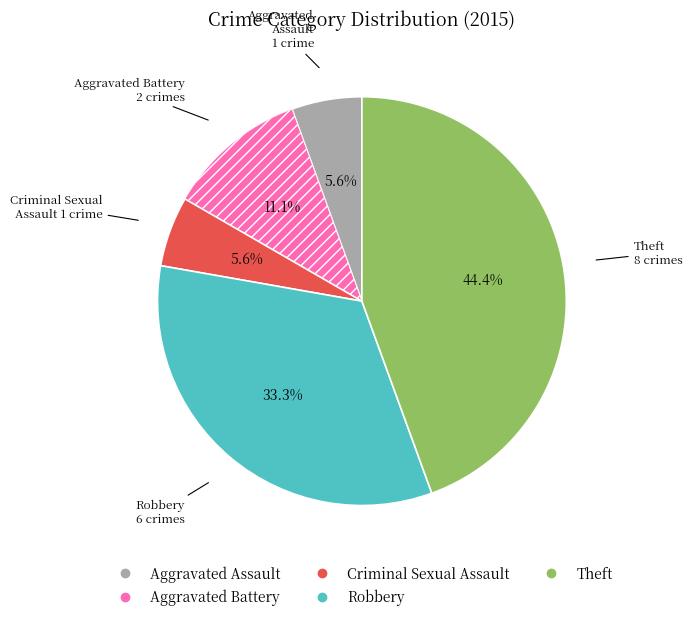

Is there a majority slice in this chart?

No